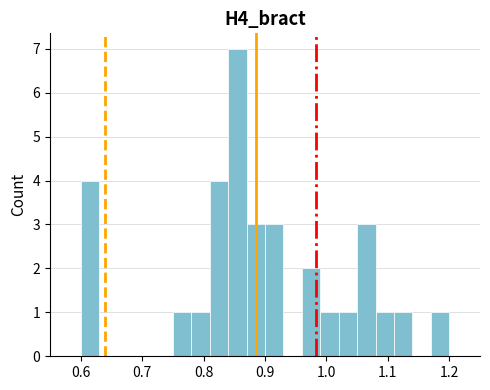

Around what value on the x-axis is the tallest bar? Give the approximate position of its centre, as read against the axis.

0.86